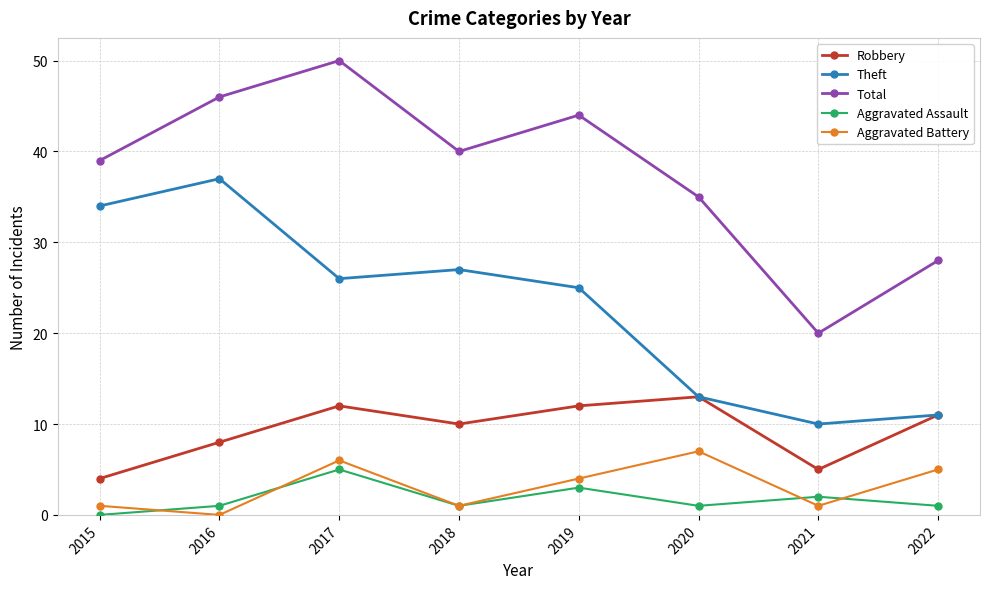

How many data points does each series have?

8